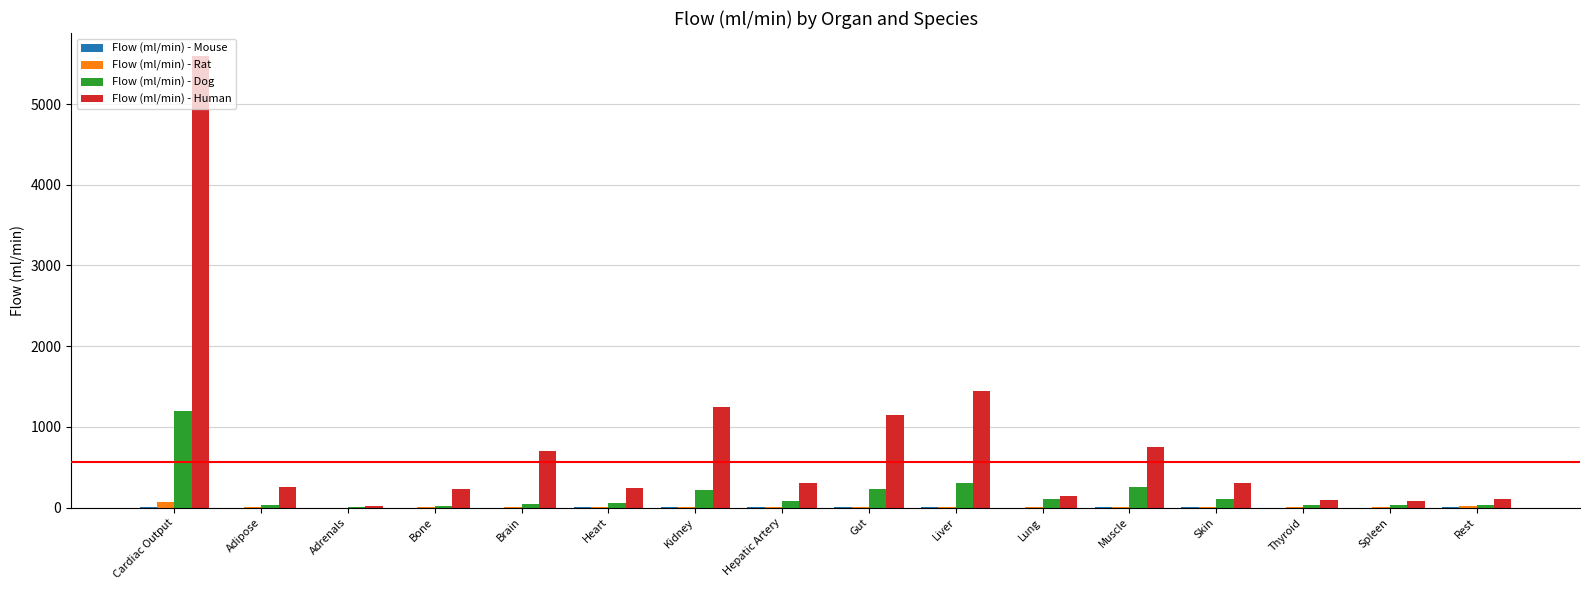

Does the chart contain stacked bars?

No